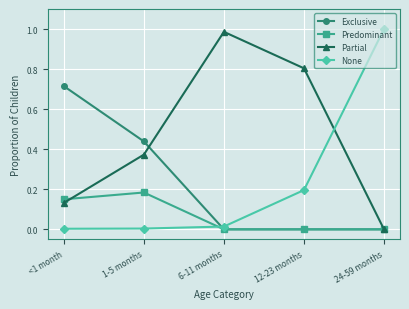

True or false: Partial has more than 1 interior local peaks.

False